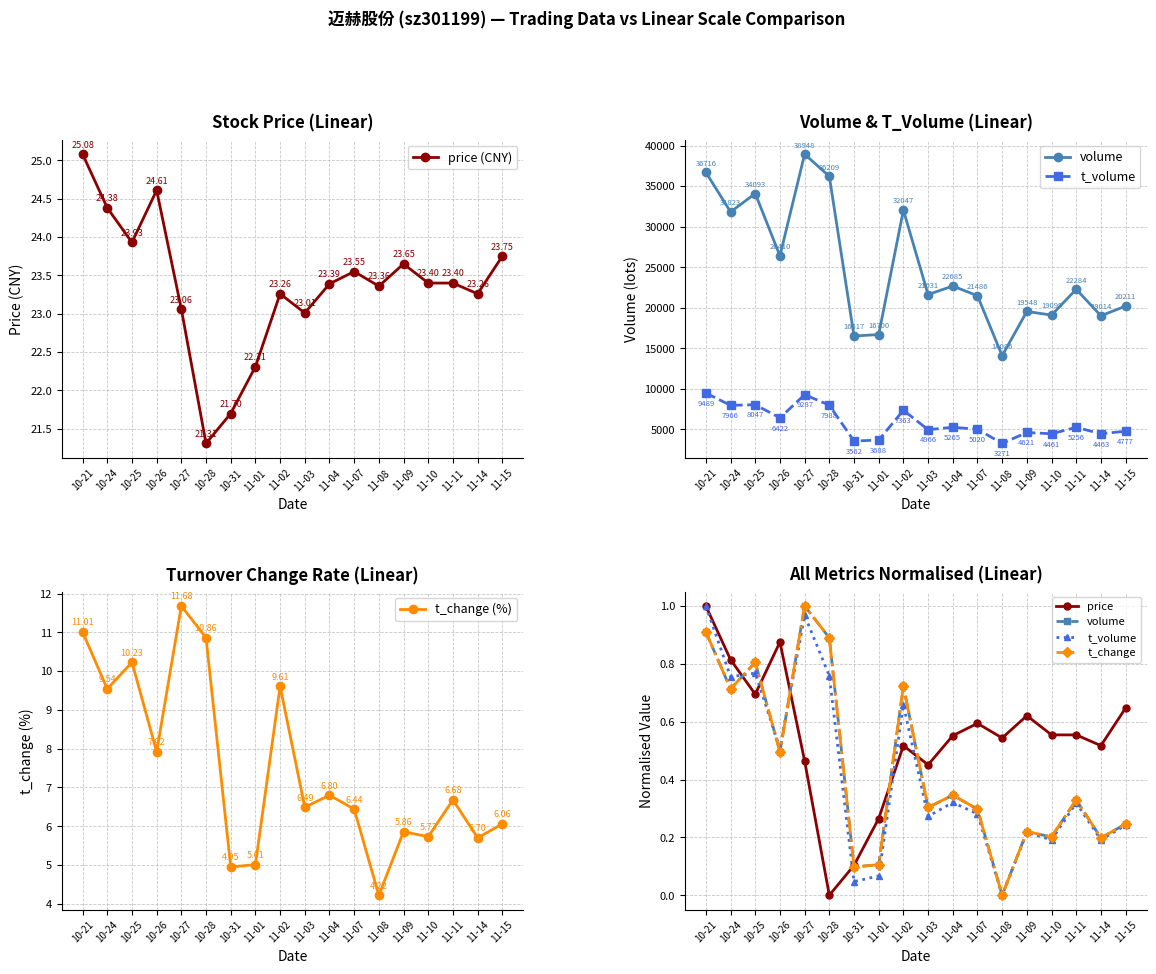

What is the highest value of the t_change (%) series?

11.7